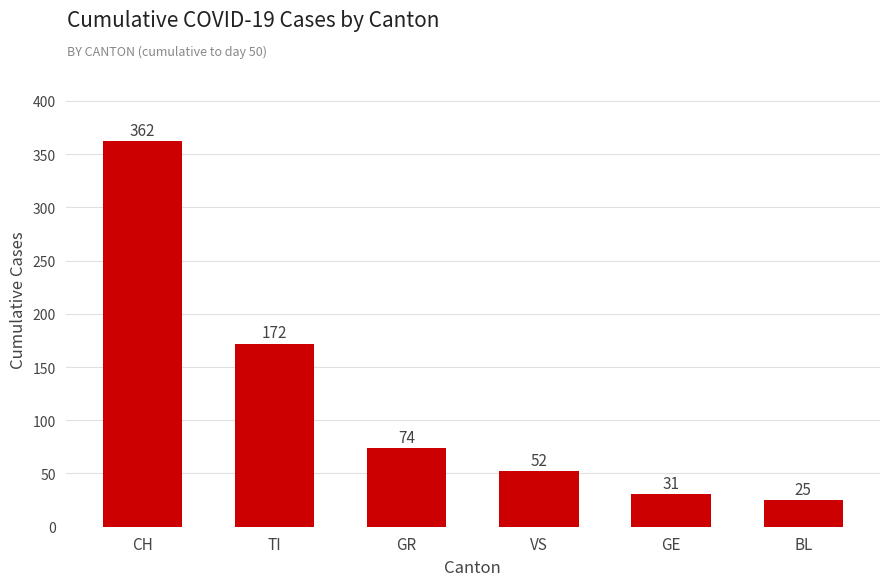

What is the maximum value shown in the chart?

362